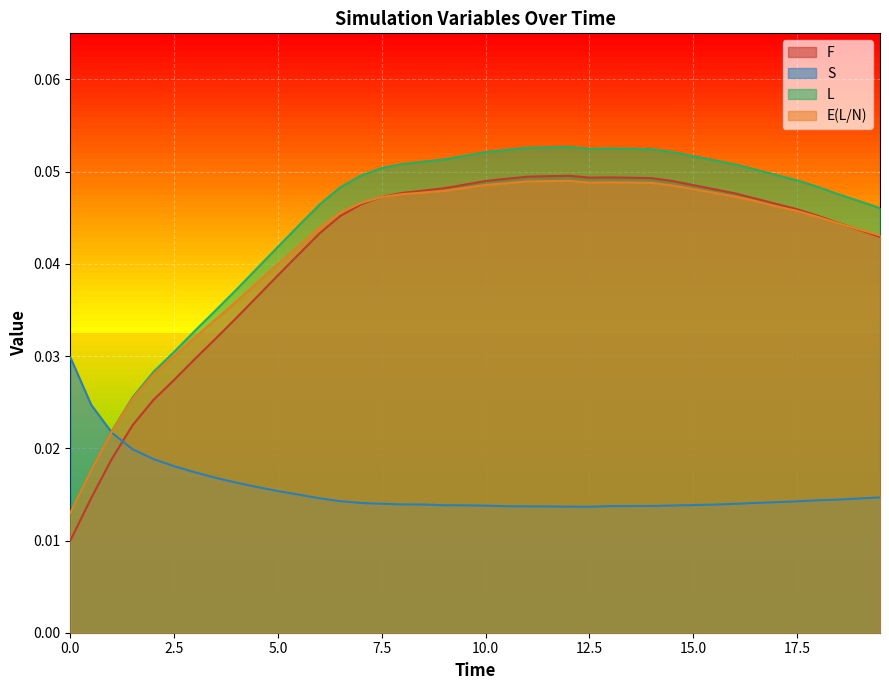

What is the label of the 26th point from the left?

12.5